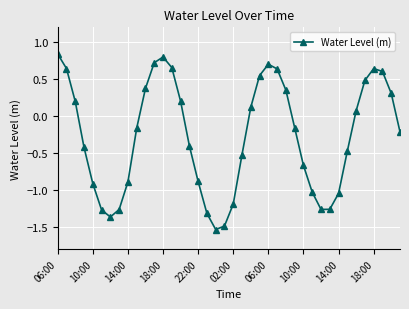

How many values are below 0?

22